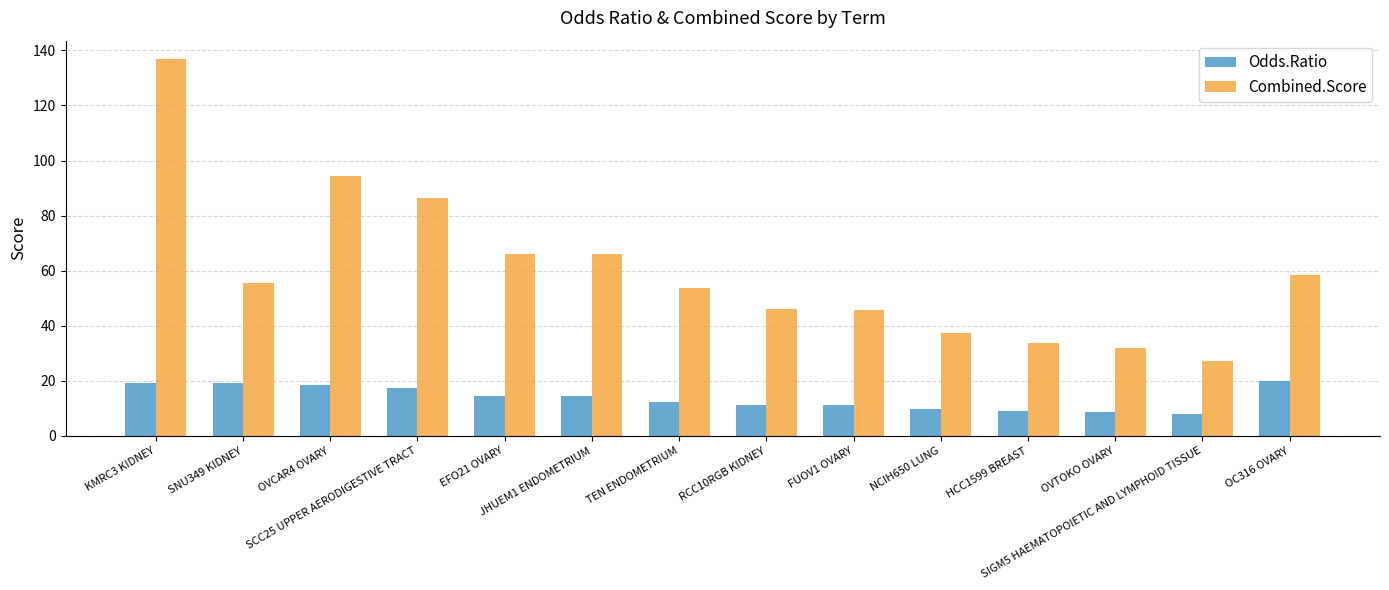

Which series changed the most between JHUEM1 ENDOMETRIUM and TEN ENDOMETRIUM?

Combined.Score